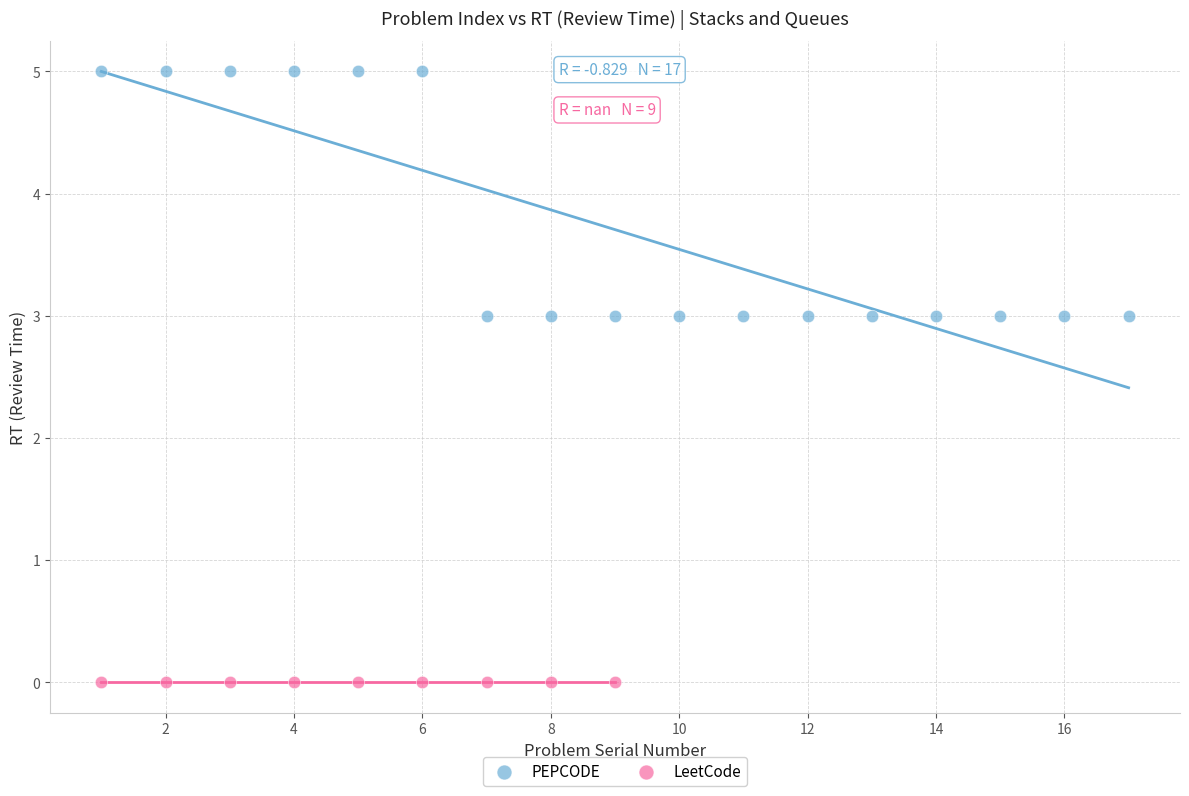

Which series reaches the minimum Y coordinate?

LeetCode